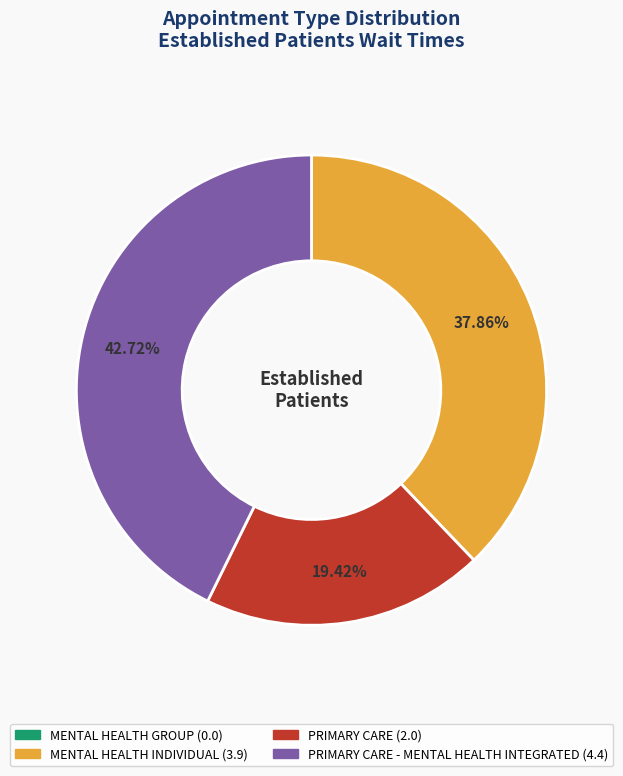

Is there a majority slice in this chart?

No